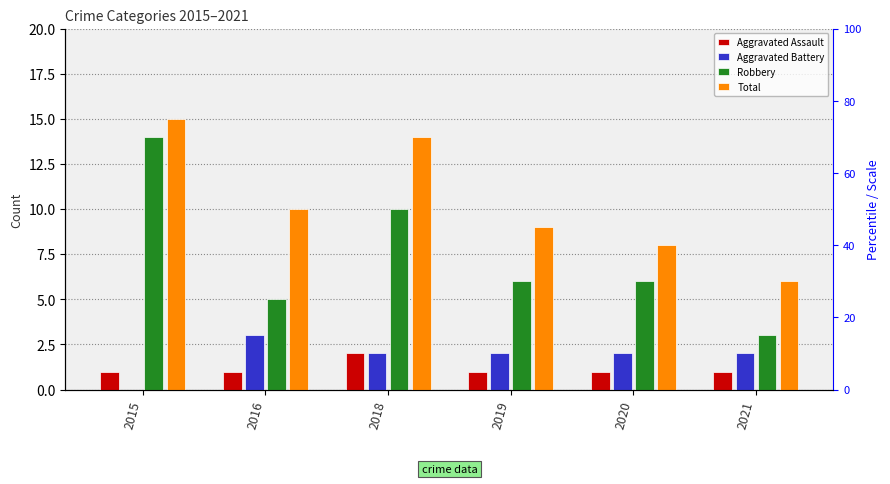

Which series has the largest total across all categories?

Total